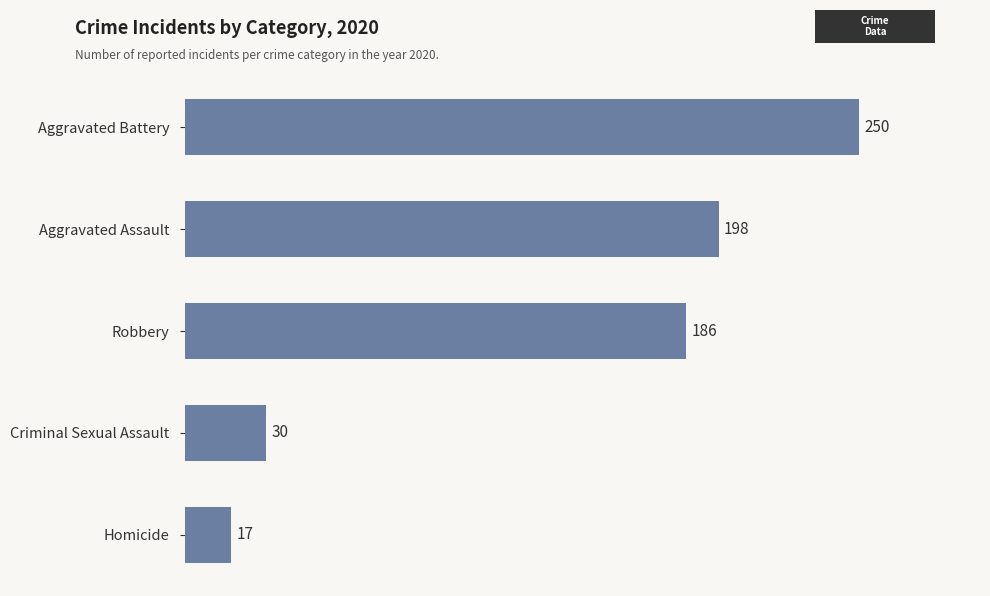

What is the difference between the maximum and minimum values?

233